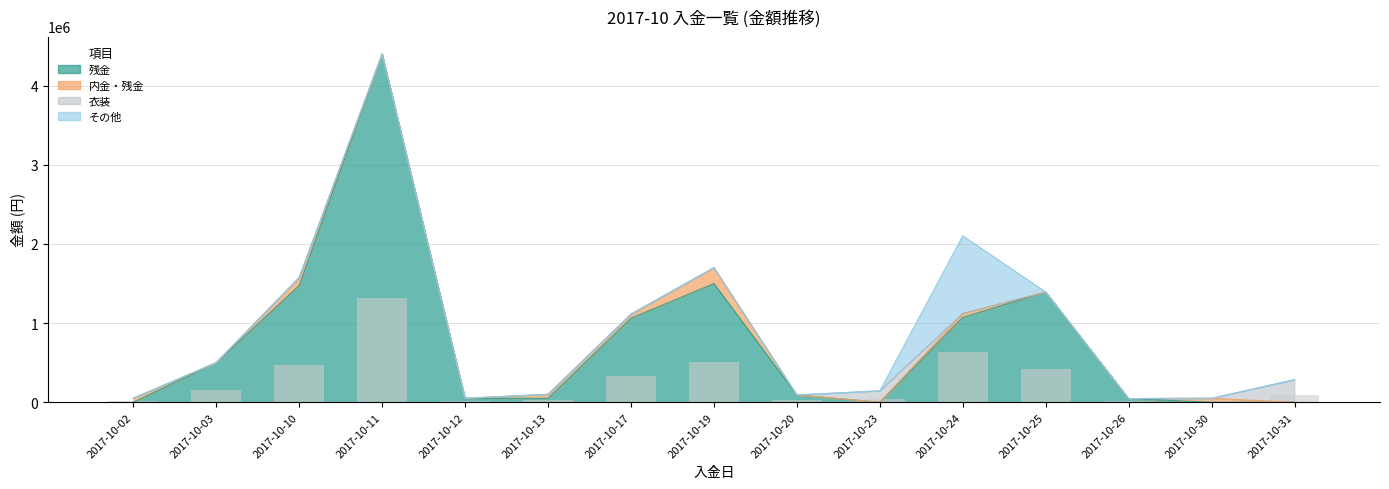

What is the sum of all 内金・残金 values?

550000